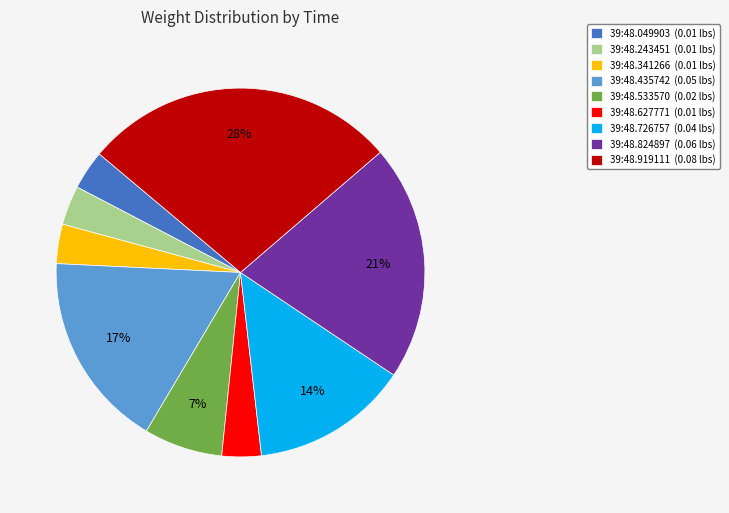

Combined, do 39:48.726757 (0.04 lbs) and 39:48.435742 (0.05 lbs) account for over 50%?

No